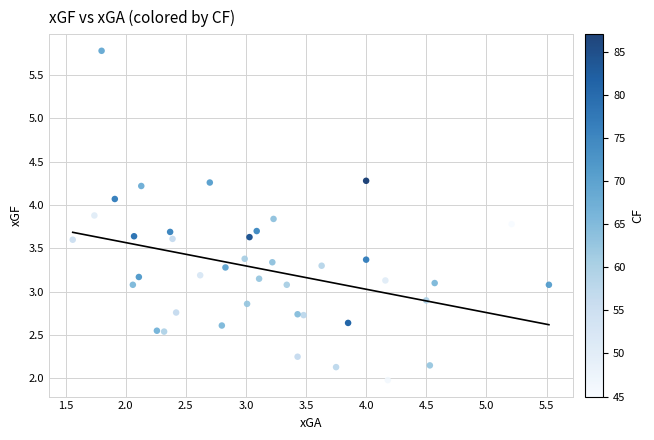

What is the range of X values (max minus min)?

4.0